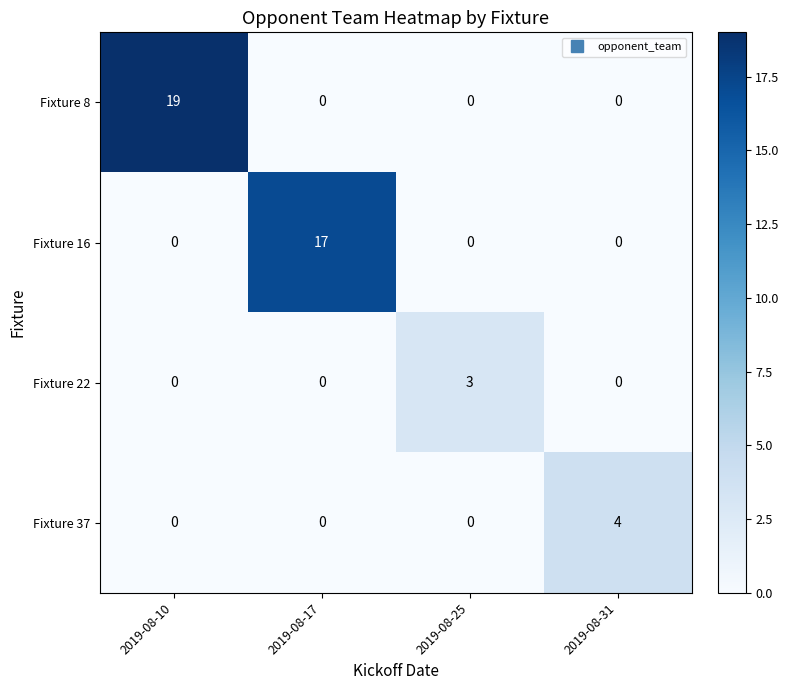

Reading right to left, list all the values displayed in this chart.

Fixture 8: 0	0	0	19
Fixture 16: 0	0	17	0
Fixture 22: 0	3	0	0
Fixture 37: 4	0	0	0